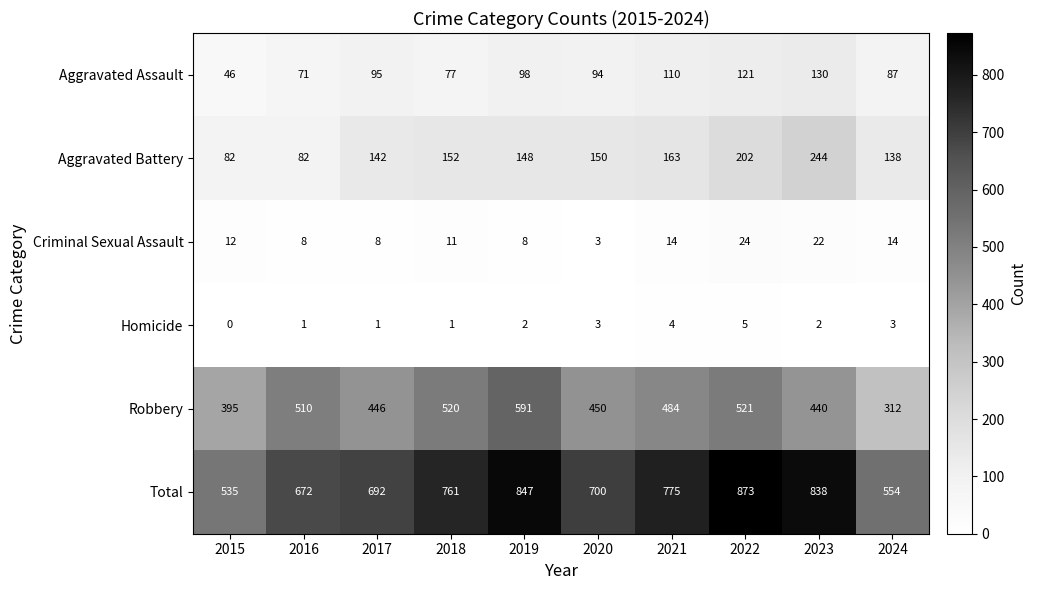

At which label is Total closest to 704?

2020